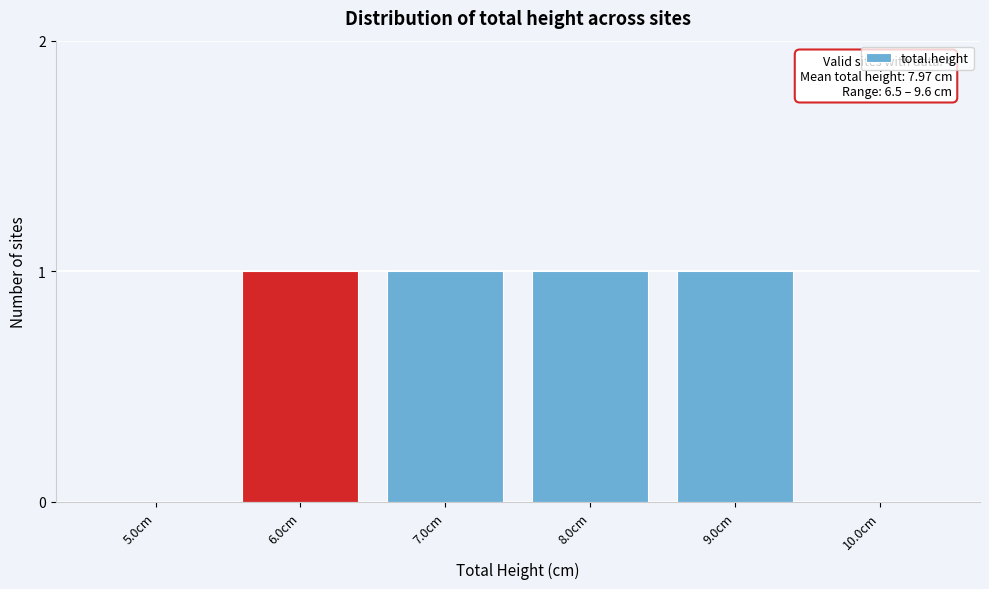

Reading left to right, extract all data points from this chart.

5.0cm=0	6.0cm=1	7.0cm=1	8.0cm=1	9.0cm=1	10.0cm=0